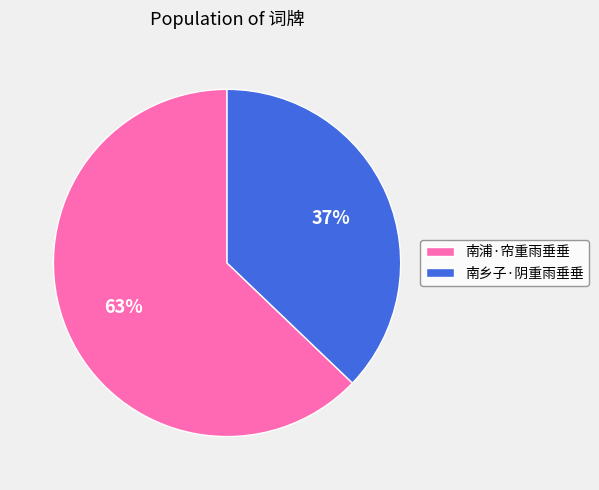

How many segments does this pie chart have?

2